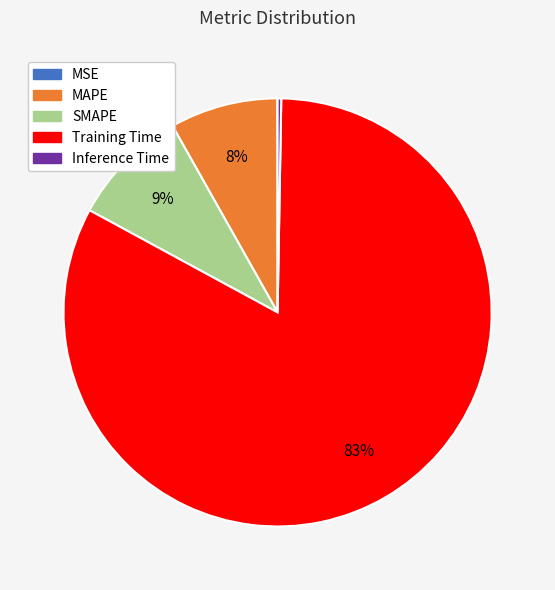

To the nearest percent, what is the difference between the largest and smallest slice percentages?

83%